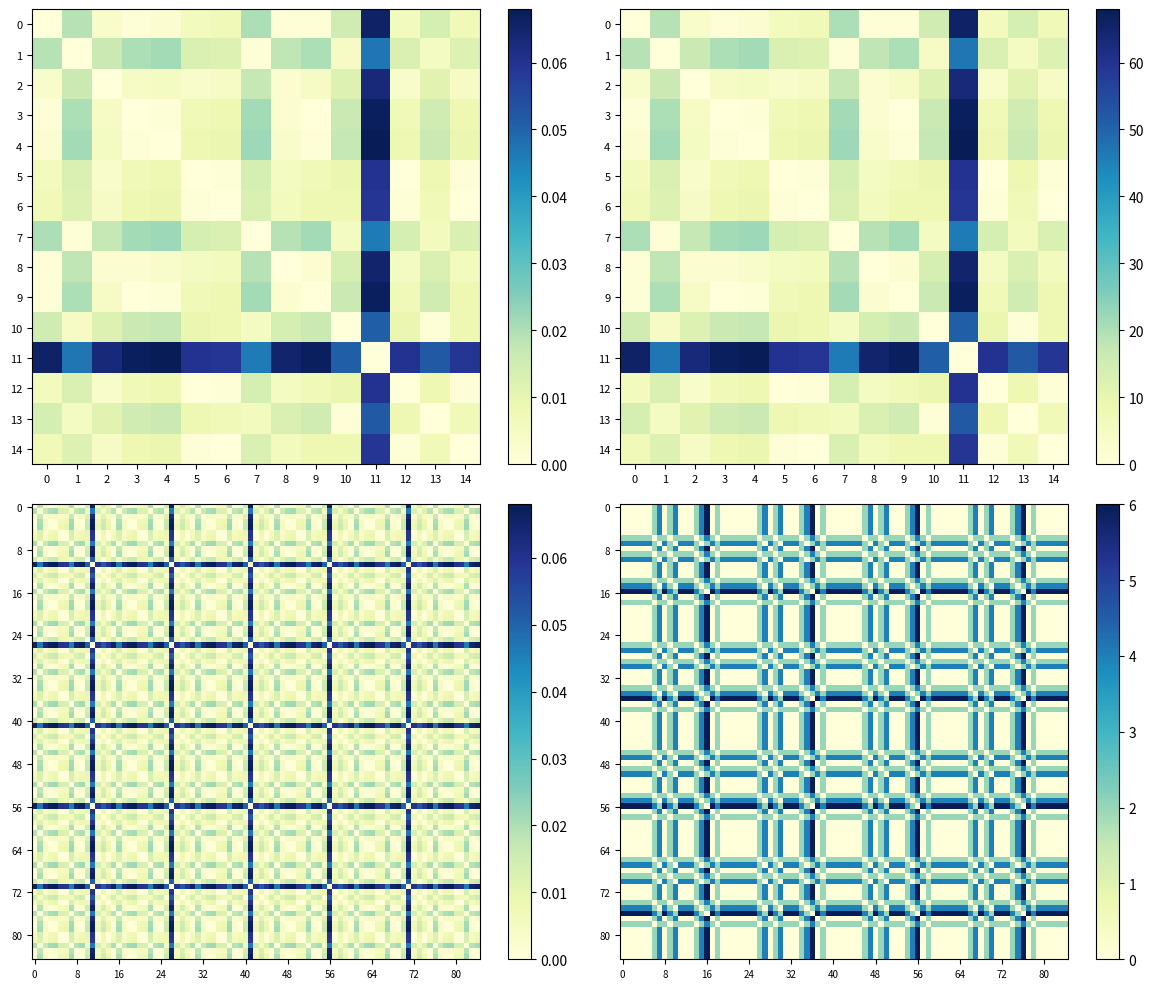

What is the maximum value shown in the chart?

0.1